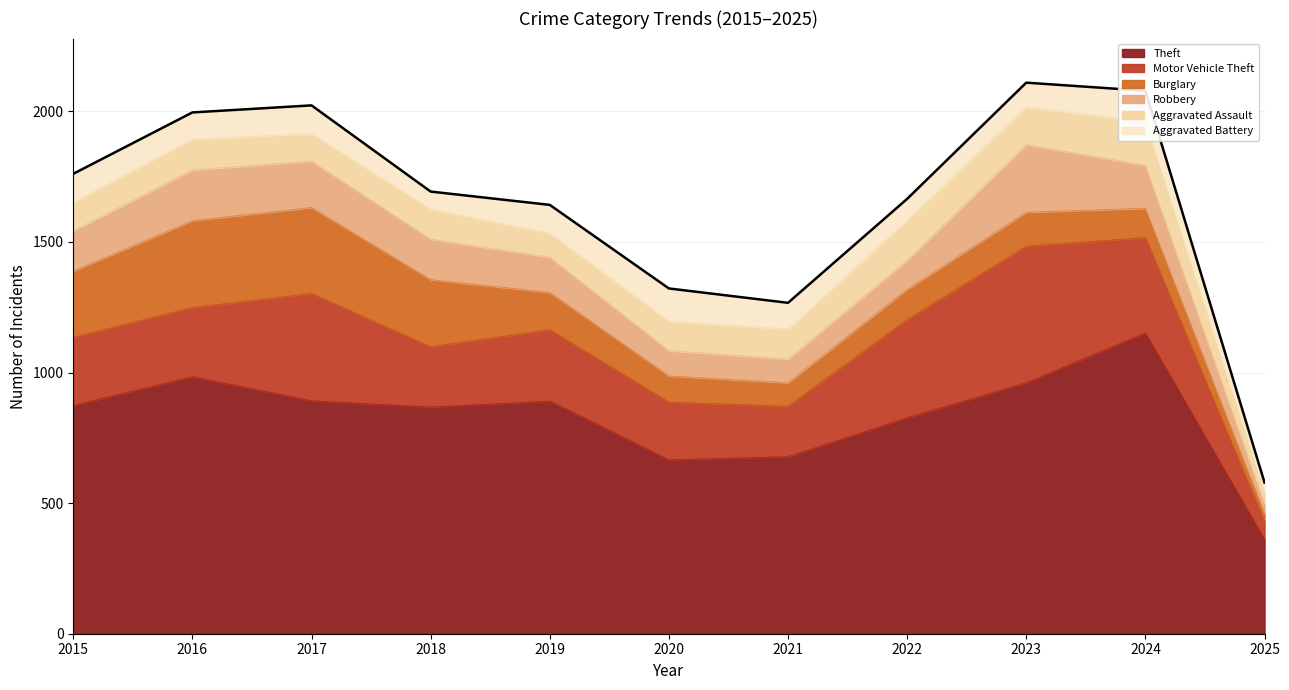

True or false: Theft and Aggravated Assault intersect in this chart.

False